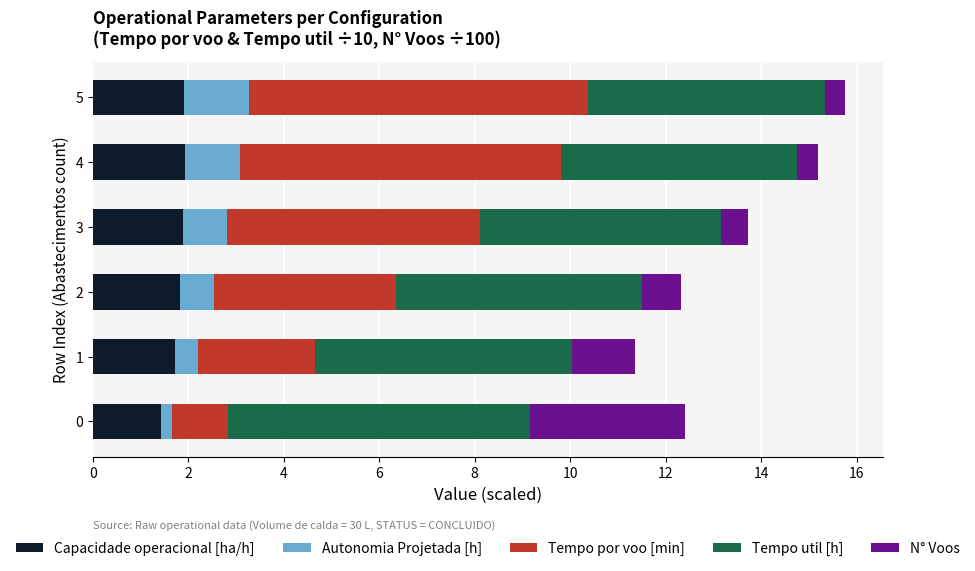

What is the total value across all series at 5?

15.8